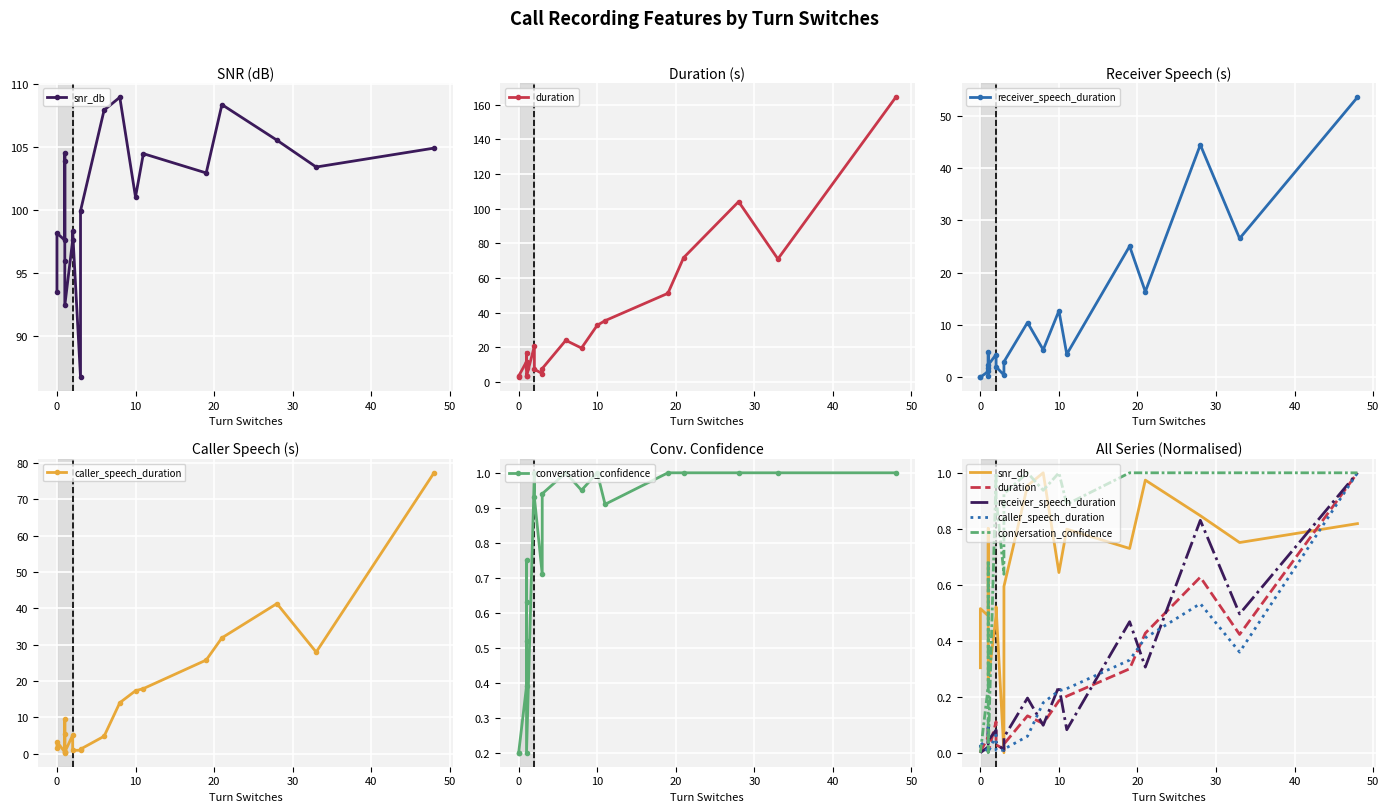

What is the value of the snr_db point at the 5th from the left?

0.8